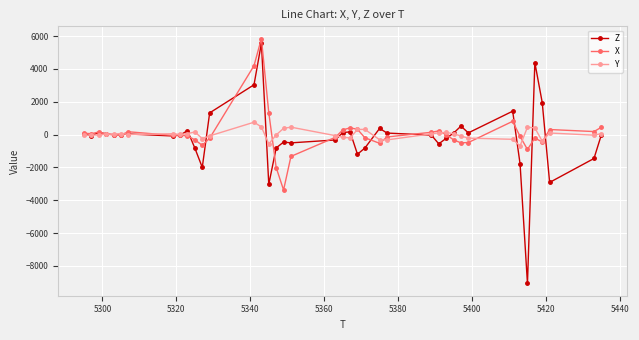

What is the highest value of the Y series?

752